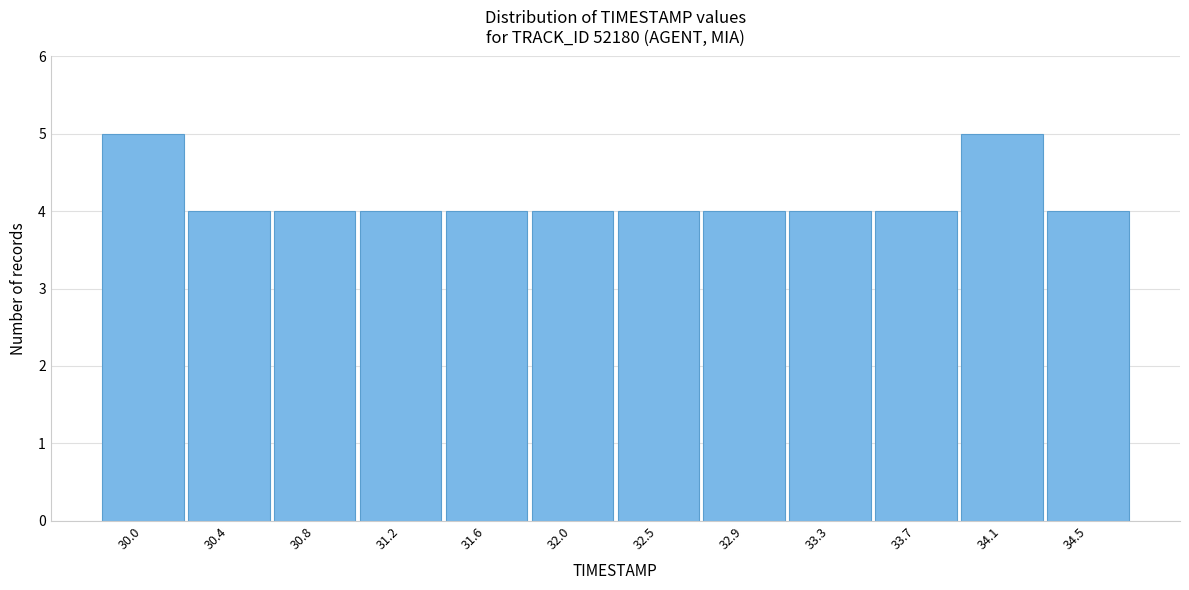

Reading right to left, transcribe all the data shown in this chart.

4	5	4	4	4	4	4	4	4	4	4	5